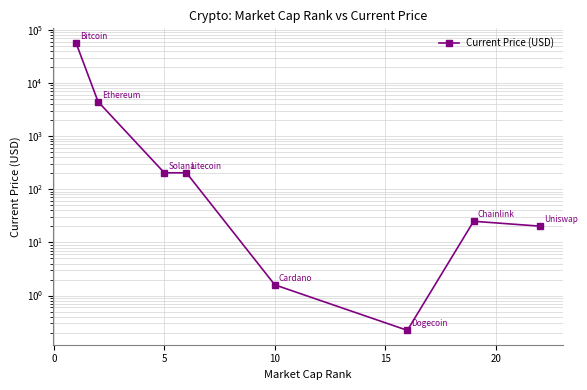

The value at 10 is 2.2. True or false?

False